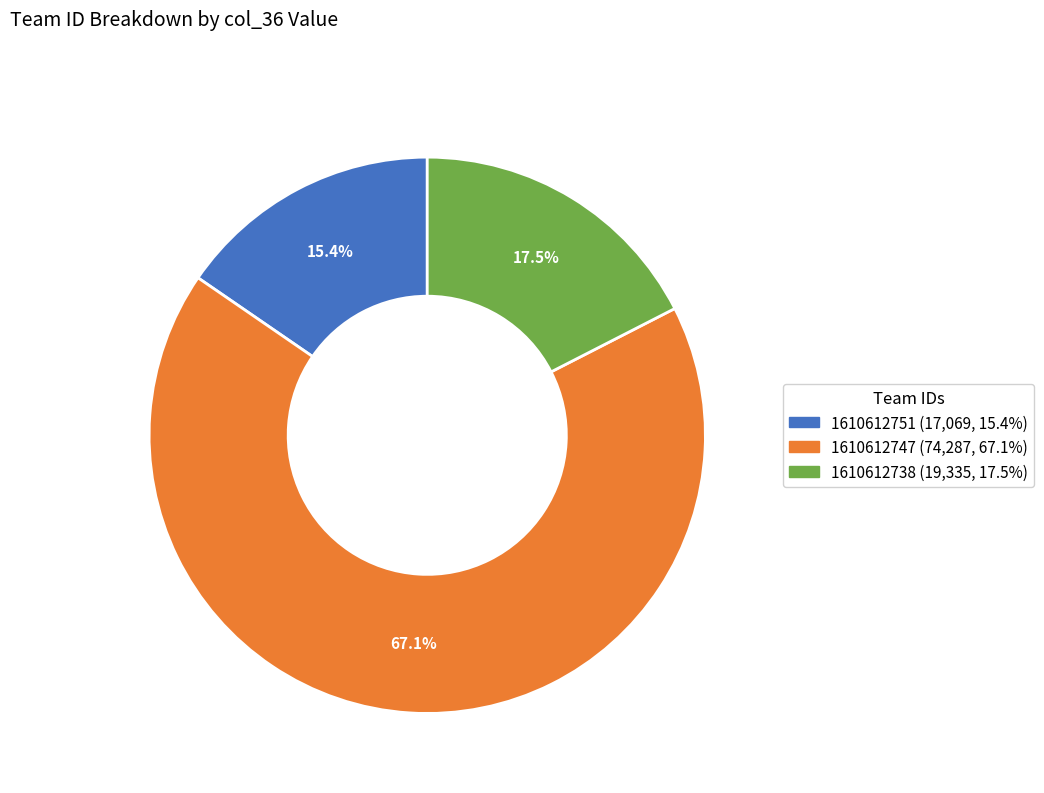

Which category has the biggest portion of the pie?

1610612747 (74,287, 67.1%)